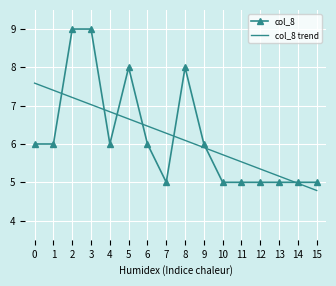

How many times do col_8 and col_8 trend cross each other?

7